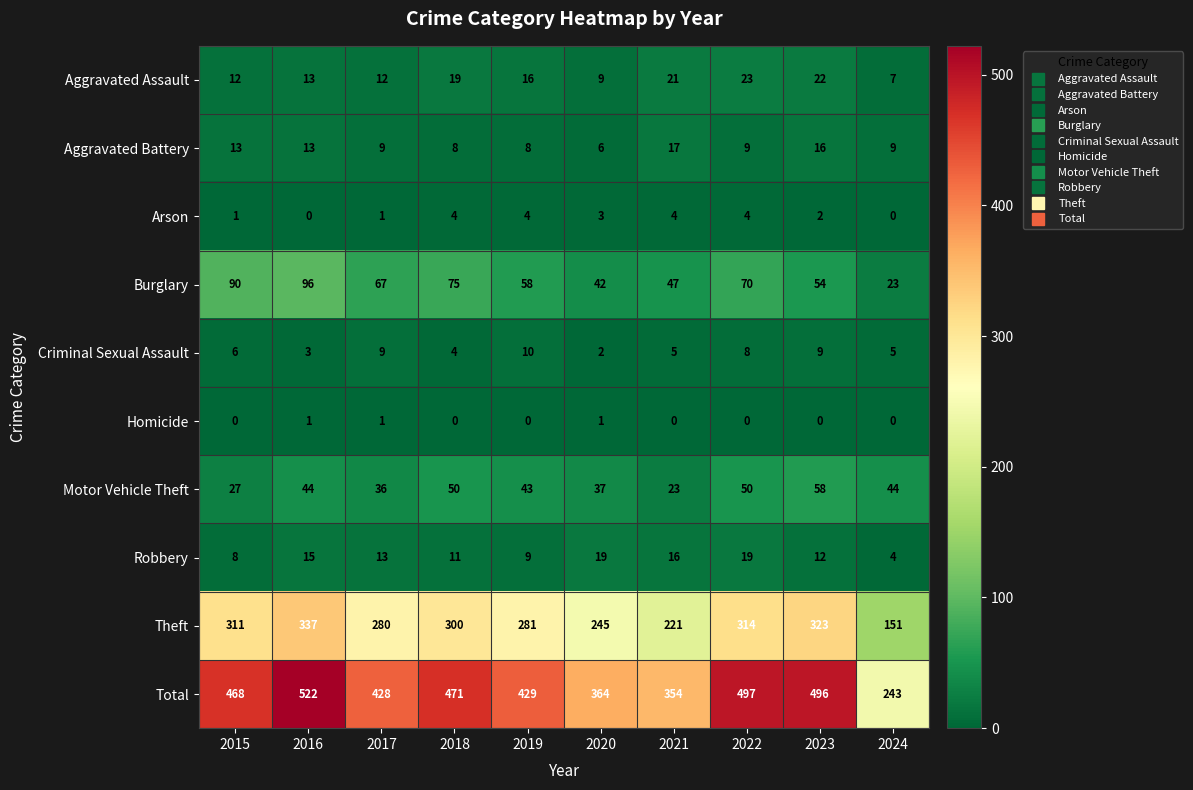

Is it true that Arson equals 4 at 2020?

False